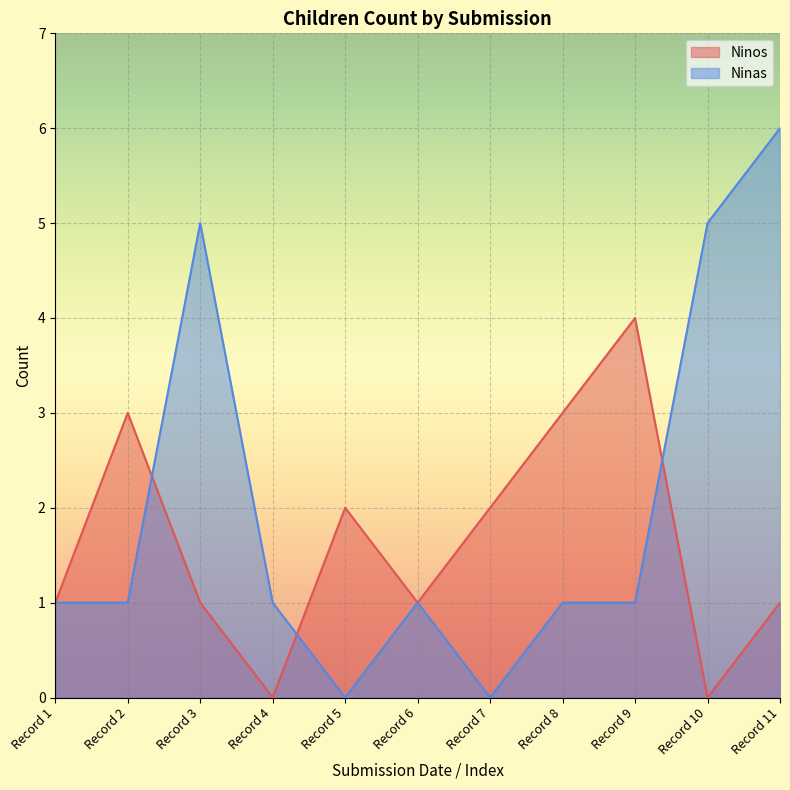

Rank the series by their maximum value, from highest to lowest.

Ninas, Ninos